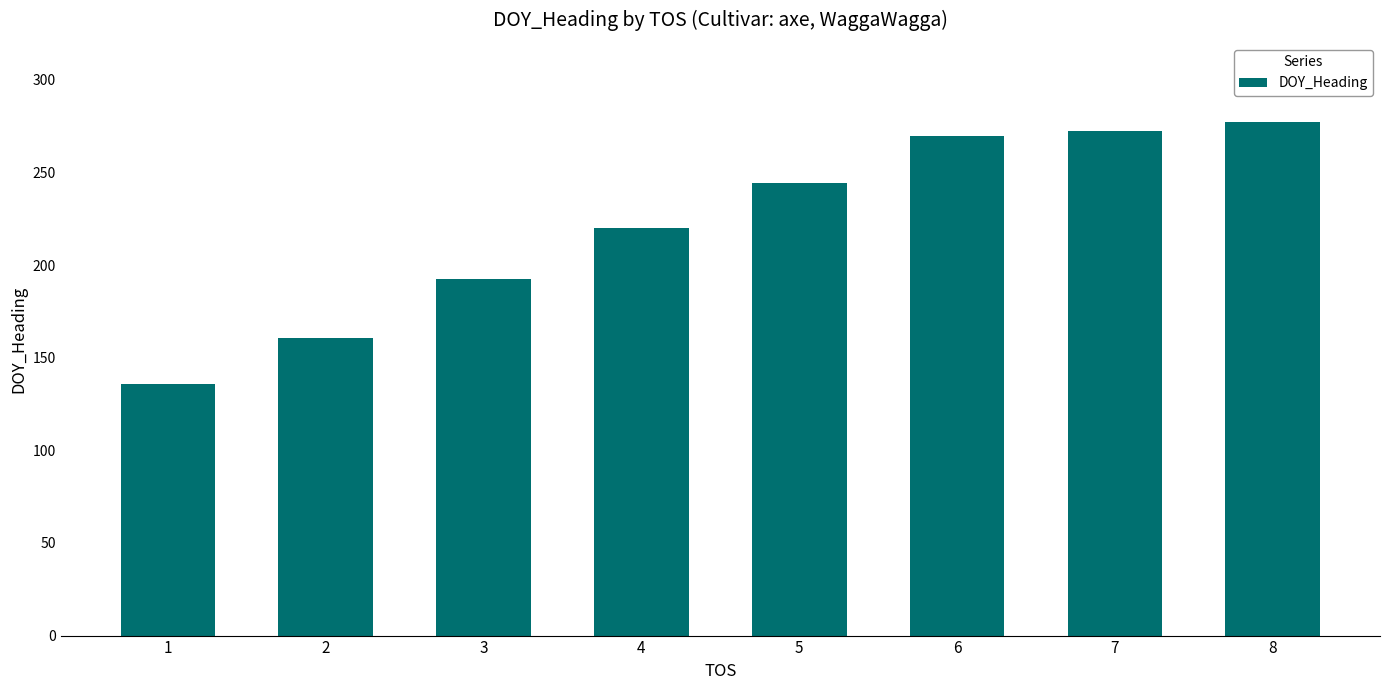

Approximately how many times larger is the value at 7 compared to 5?

1.1